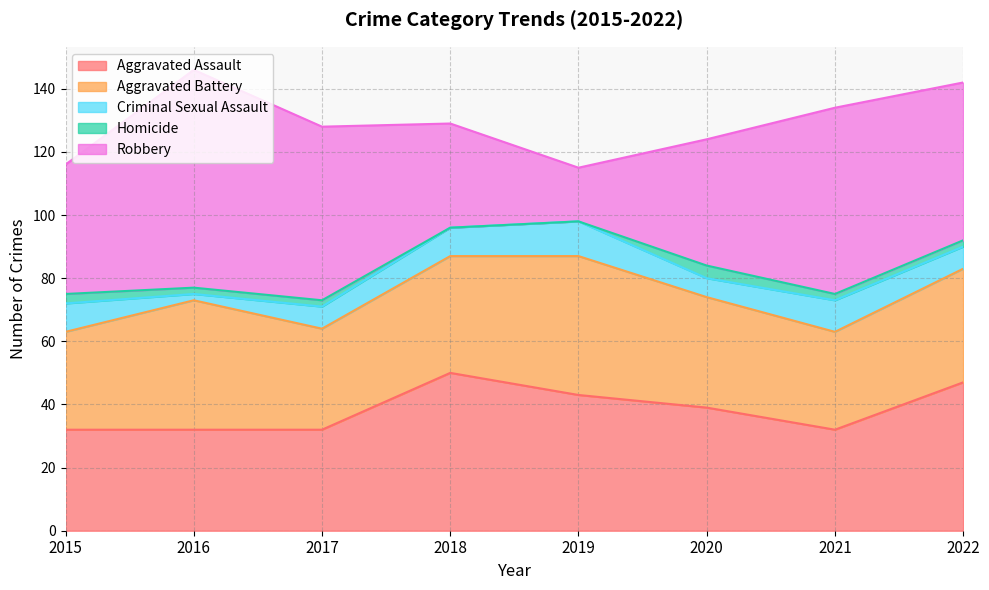

Where is the first local maximum for Robbery?

2016